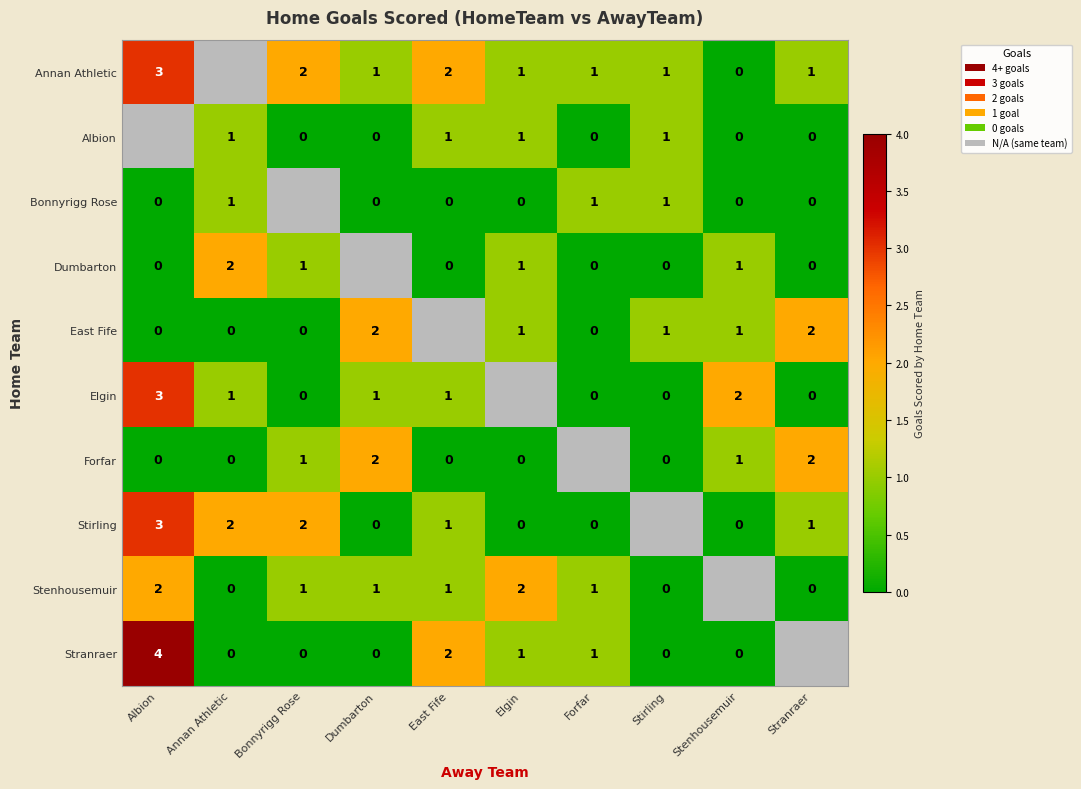

What is the maximum value shown in the chart?

4.0